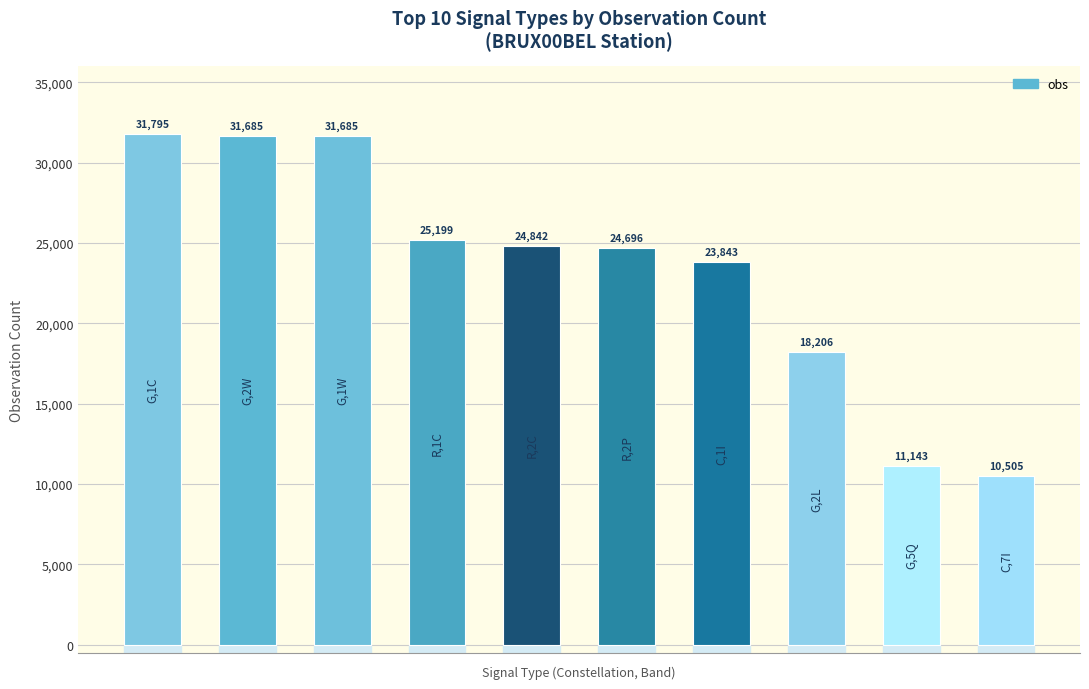

Count the number of data series in this chart.

1